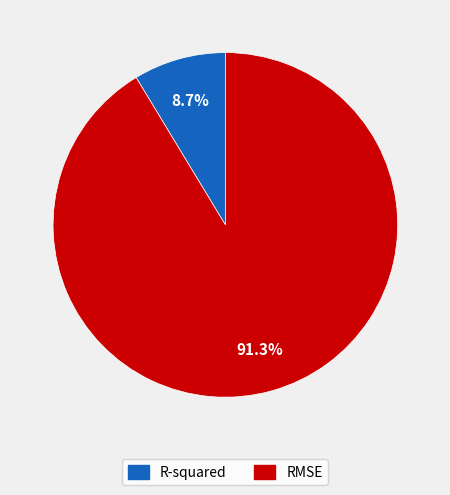

Rank the categories by value from highest to lowest.

RMSE, R-squared